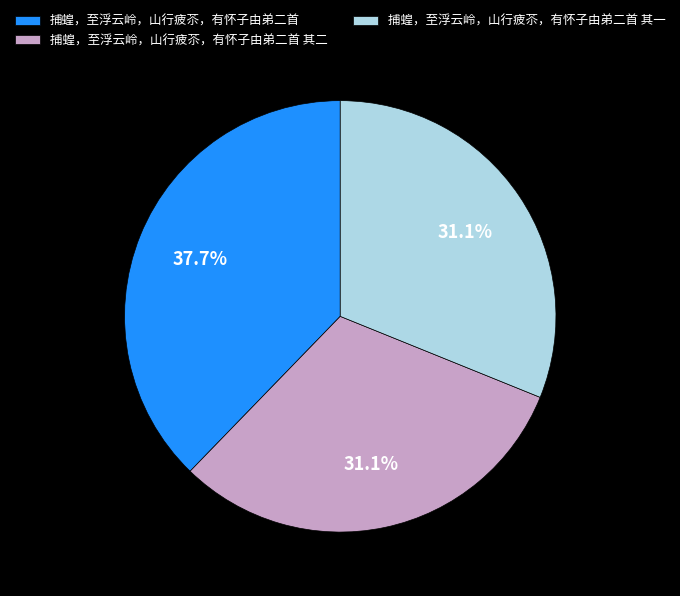

Which category has the biggest portion of the pie?

捕蝗，至浮云岭，山行疲苶，有怀子由弟二首